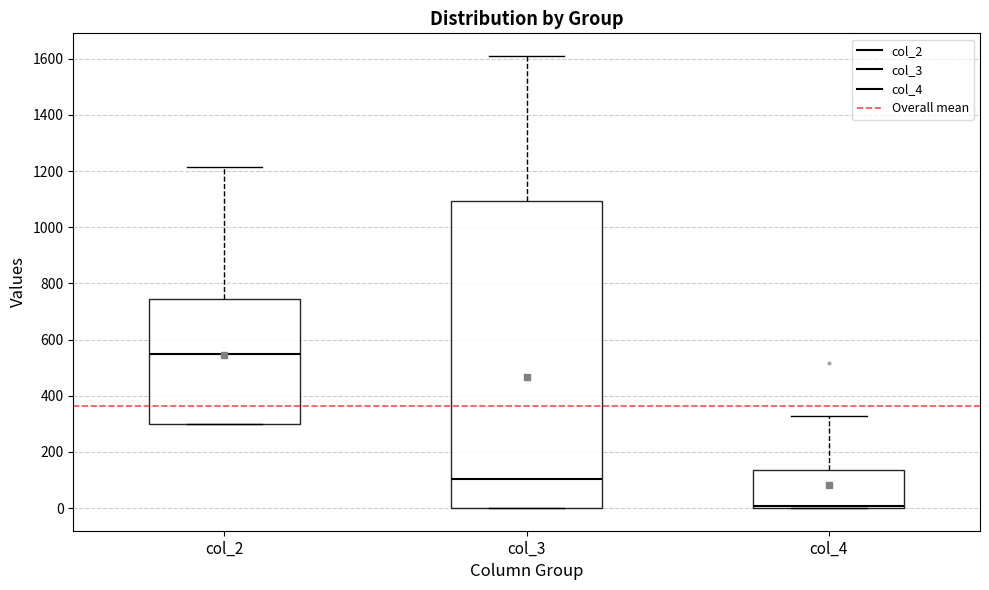

Where does the upper whisker of the box for col_3 end on the y-axis? The values are not printed on the chart, so give them approximately, as read against the axis.

1620